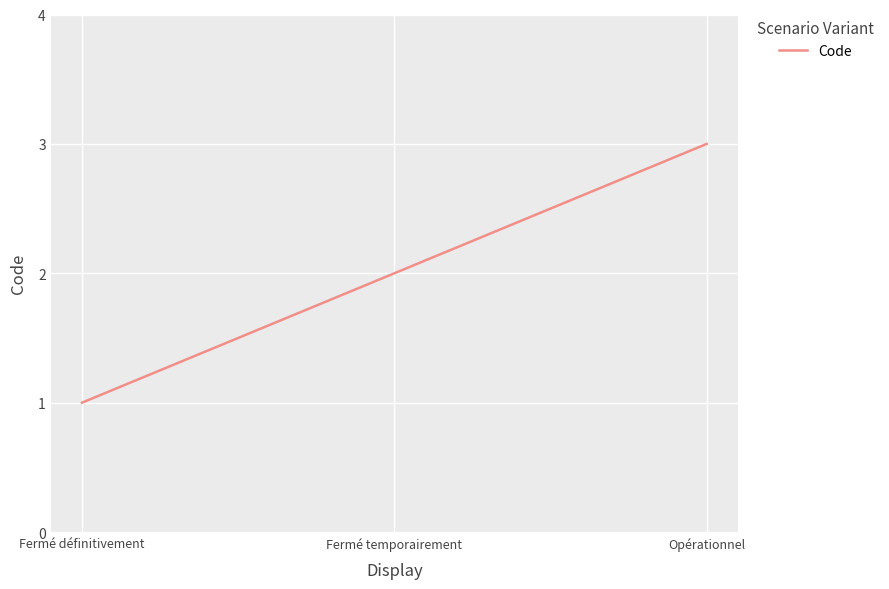

Reading left to right, list all the values displayed in this chart.

1	2	3